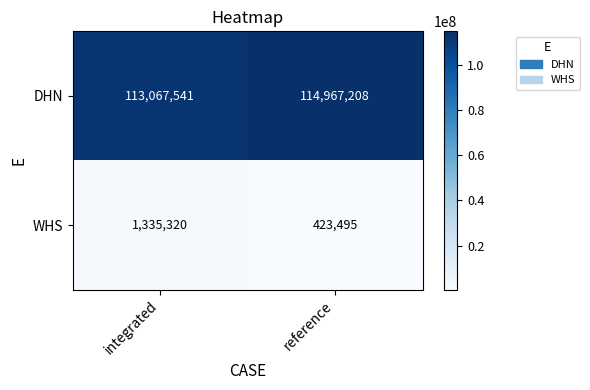

What is the greatest value displayed?

114967208